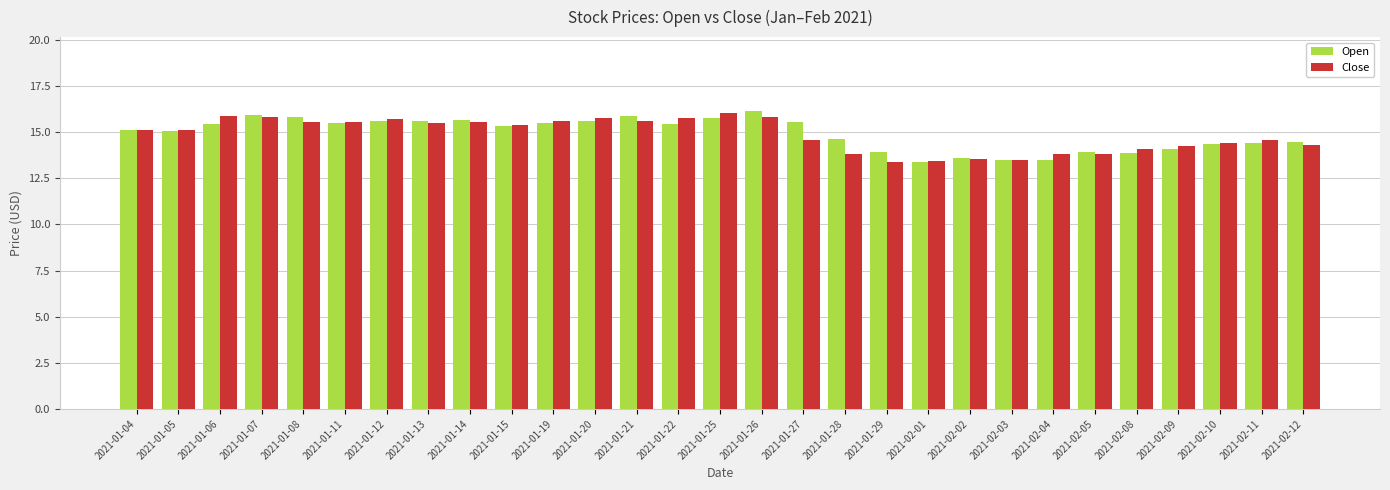

What is the average value of the Open series?

14.9